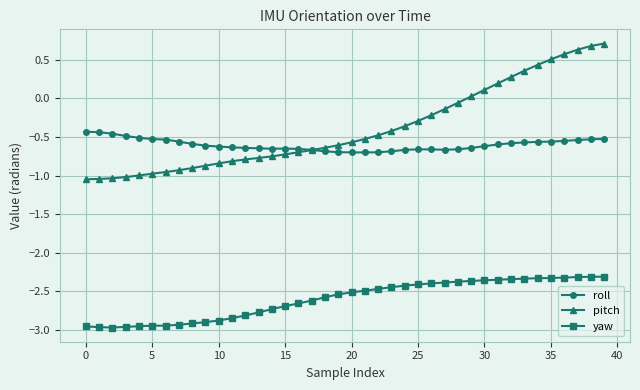

At how many categories does at least one series exceed -1?

40